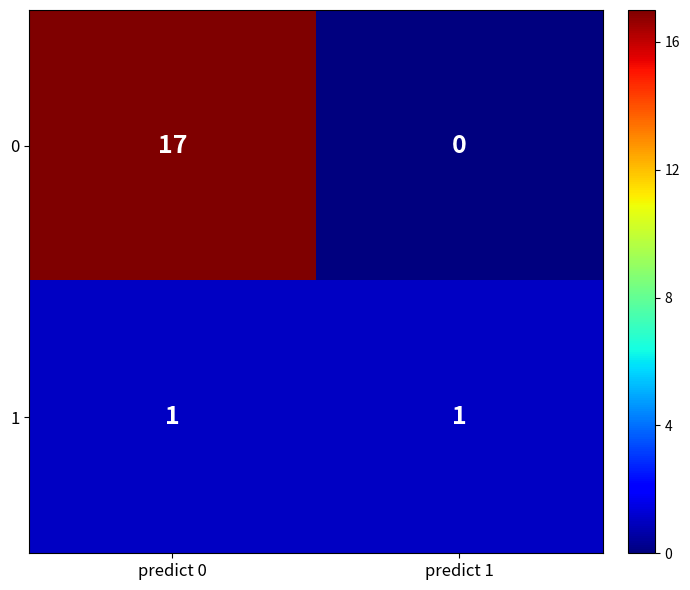

At which category is the sum across all series the highest?

predict 0